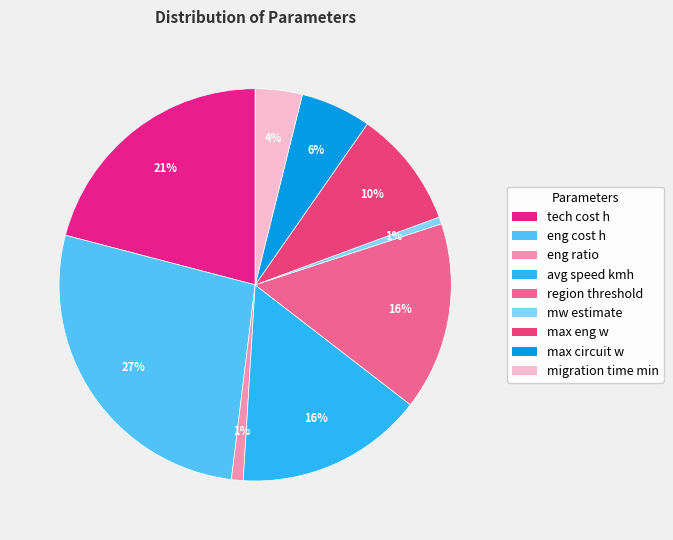

Rank the categories by value from highest to lowest.

eng cost h, tech cost h, avg speed kmh, region threshold, max eng w, max circuit w, migration time min, eng ratio, mw estimate